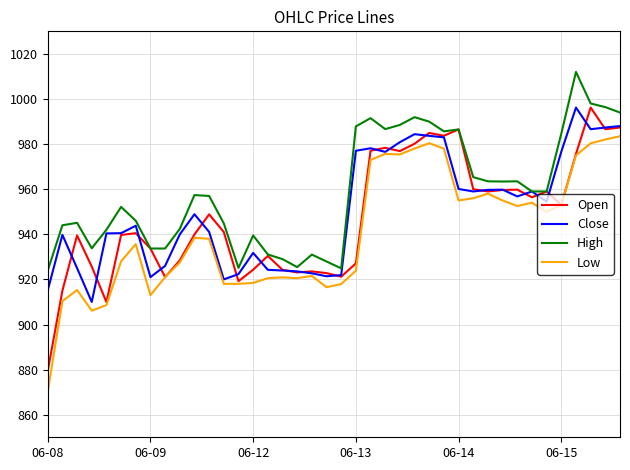

What is the greatest value displayed?

1012.0